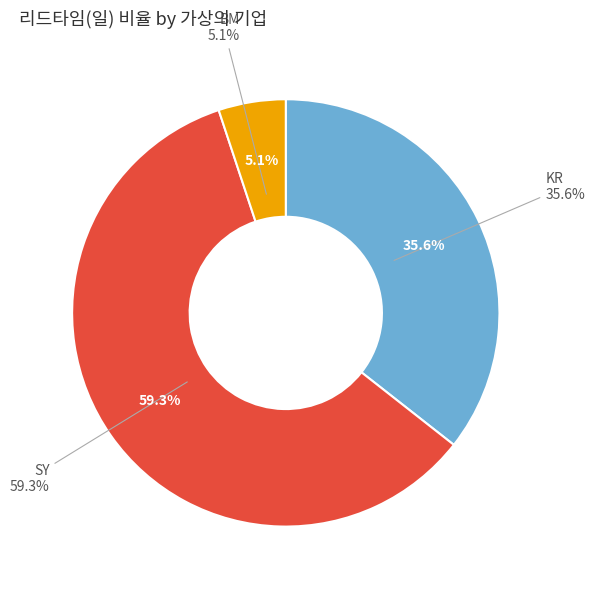

The SY slice represents 59% of the pie. True or false?

True